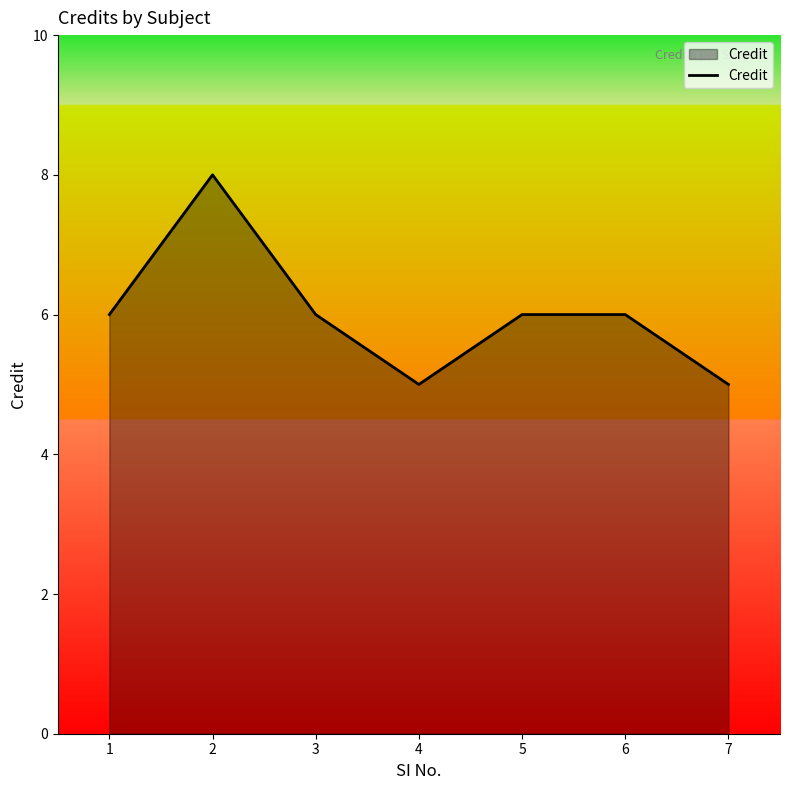

Reading left to right, transcribe all the data shown in this chart.

6	8	6	5	6	6	5